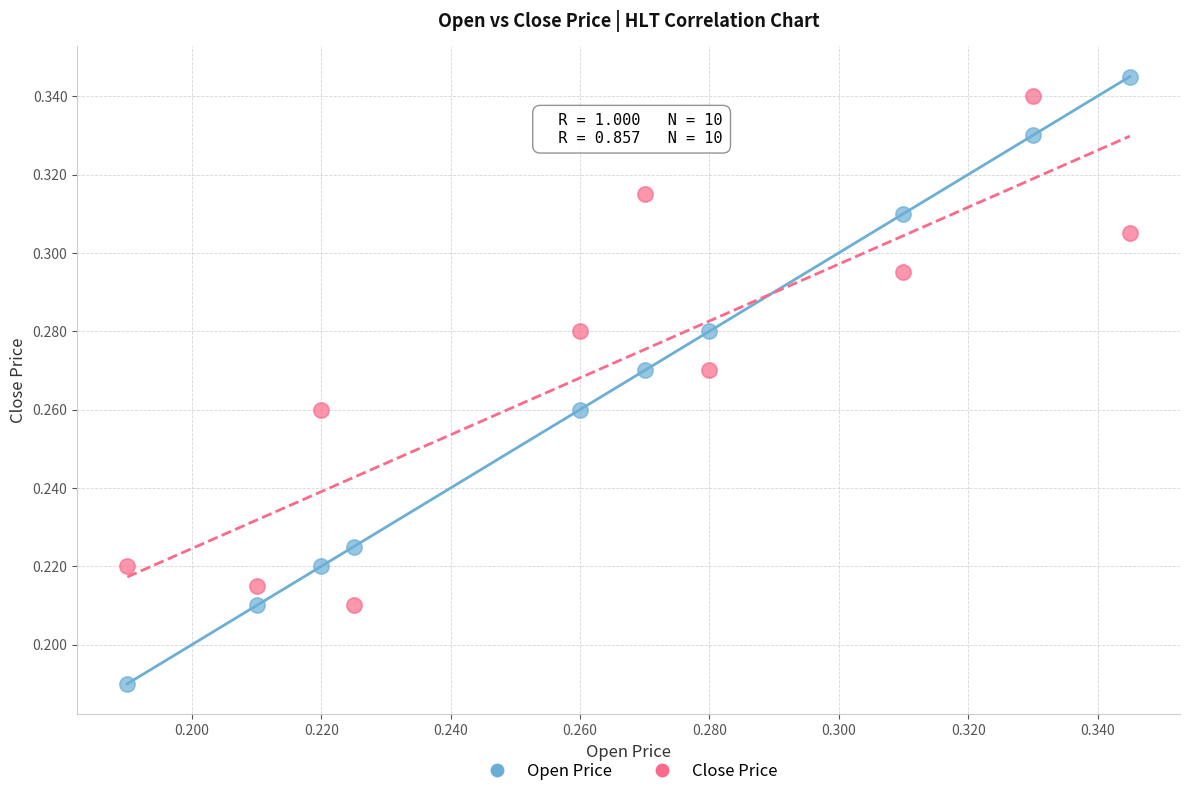

Which series reaches the minimum Y coordinate?

Open Price